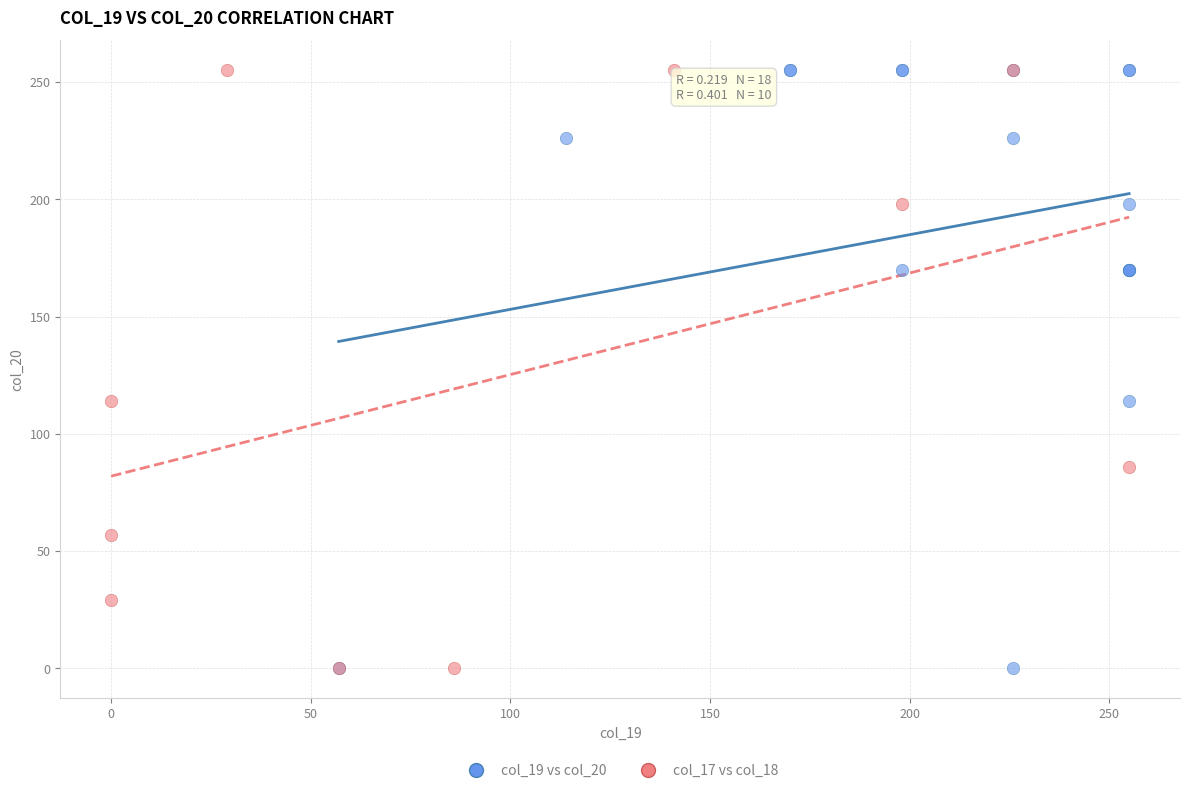

What are all the series names shown in the legend?

col_19 vs col_20, col_17 vs col_18